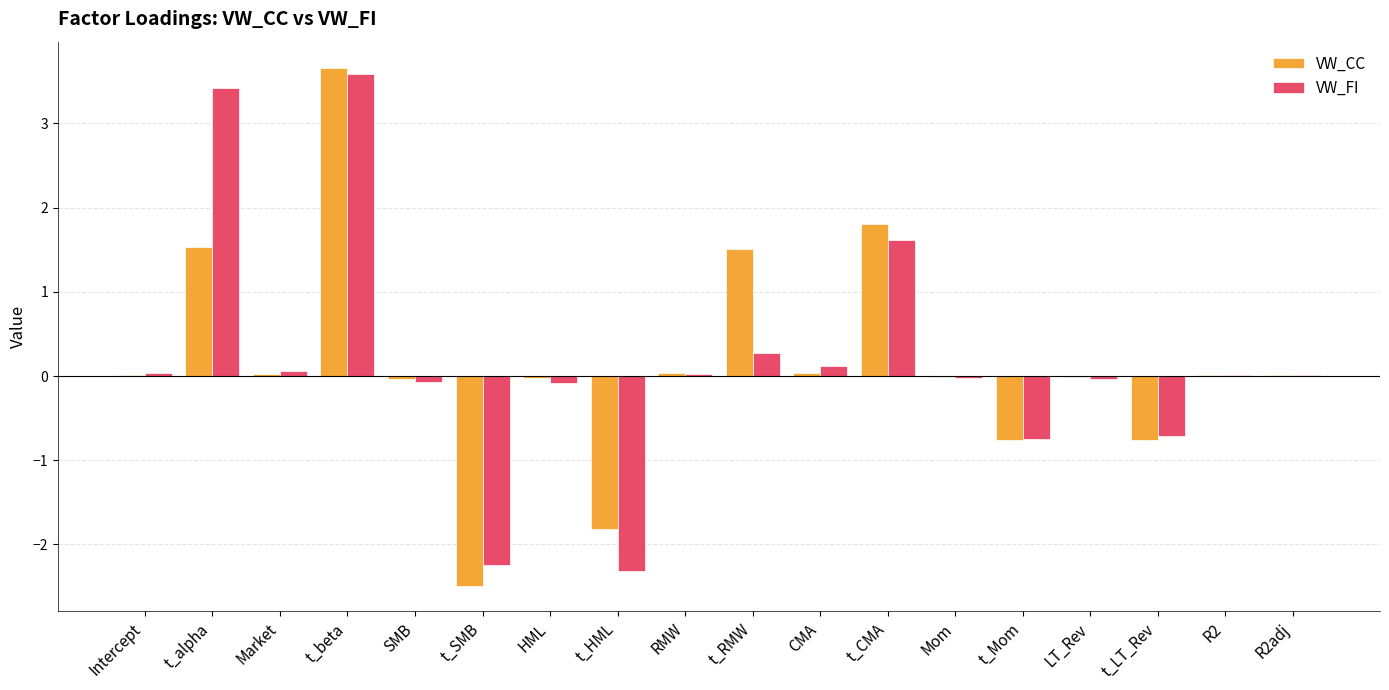

At which label does VW_CC reach its peak?

t_beta